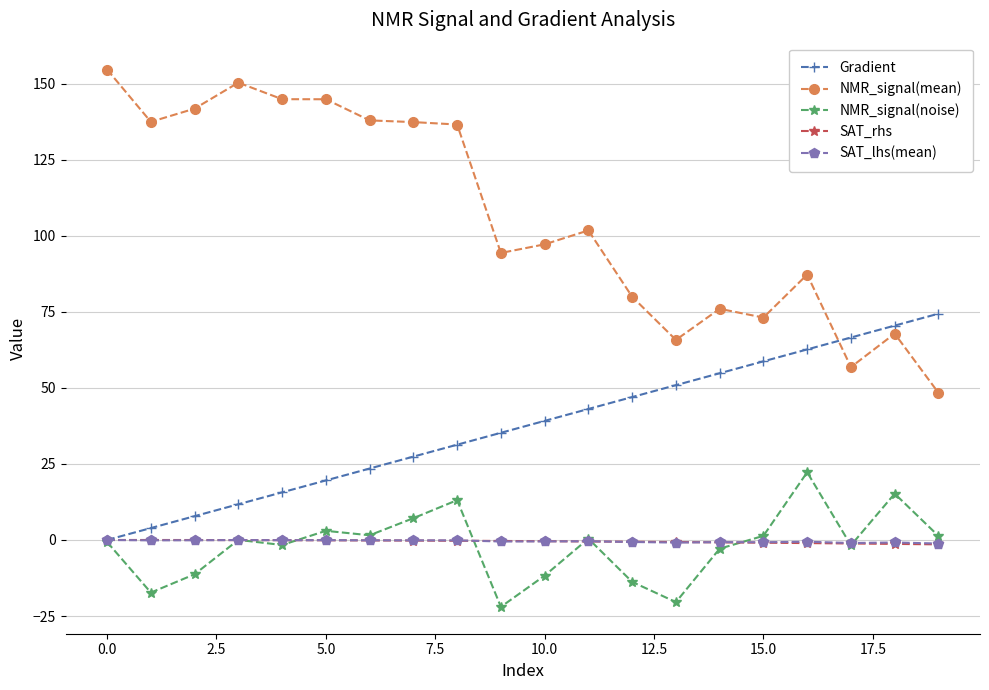

How many data points in Gradient are less than 39?

10